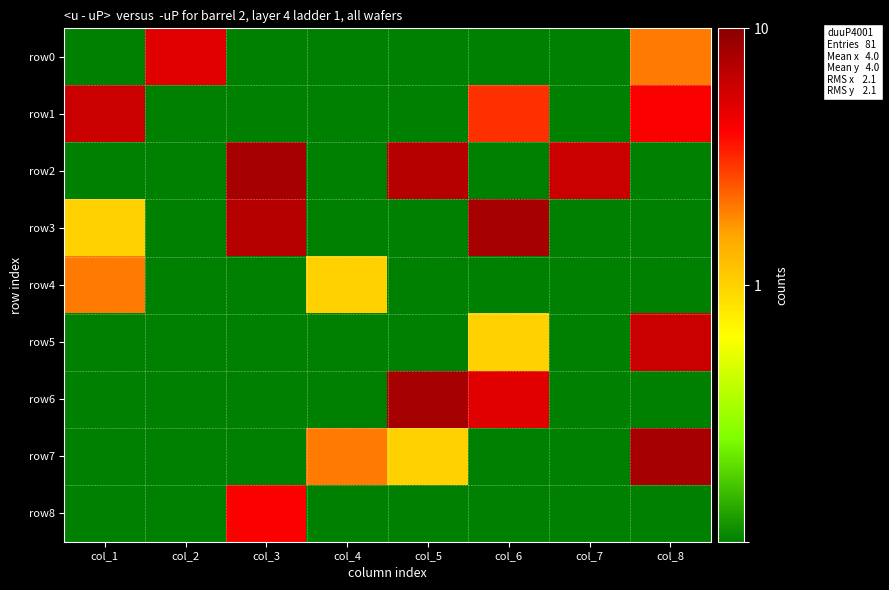

What is the total value across all series at col_4?

3.7